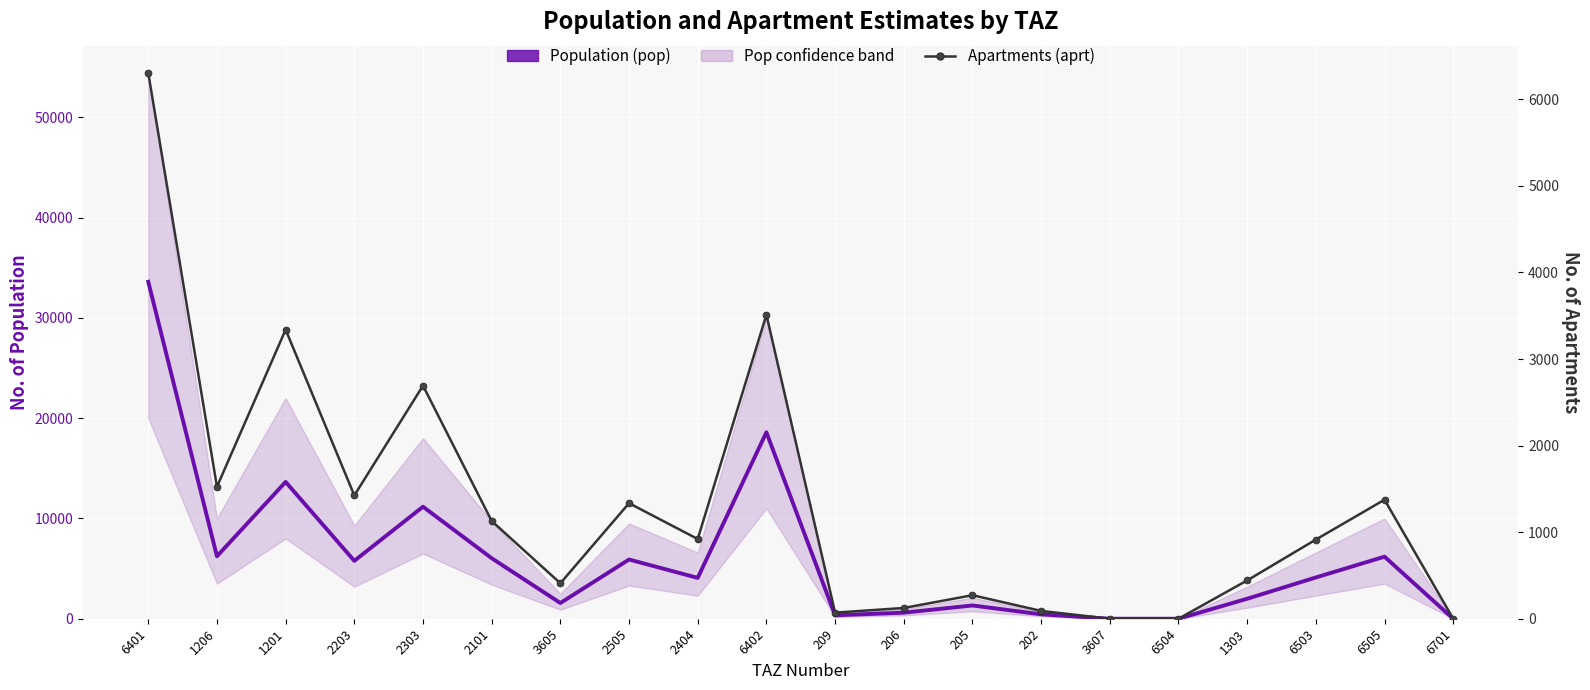

Is this an area chart (filled region under the line)?

No